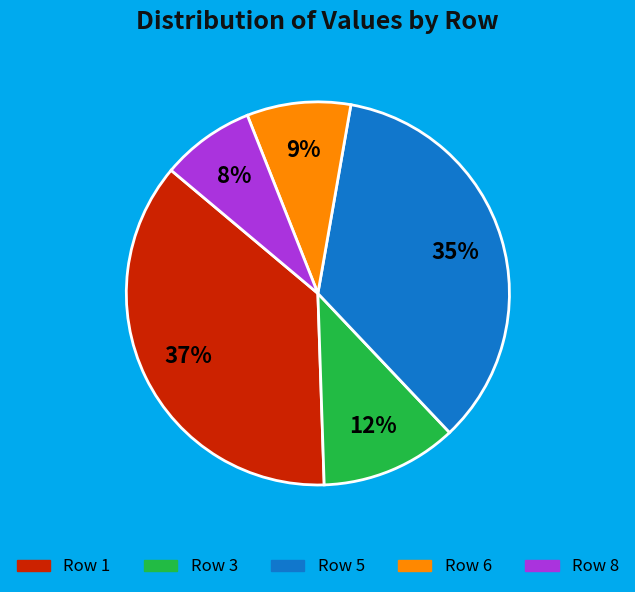

Does any single category account for the majority?

No